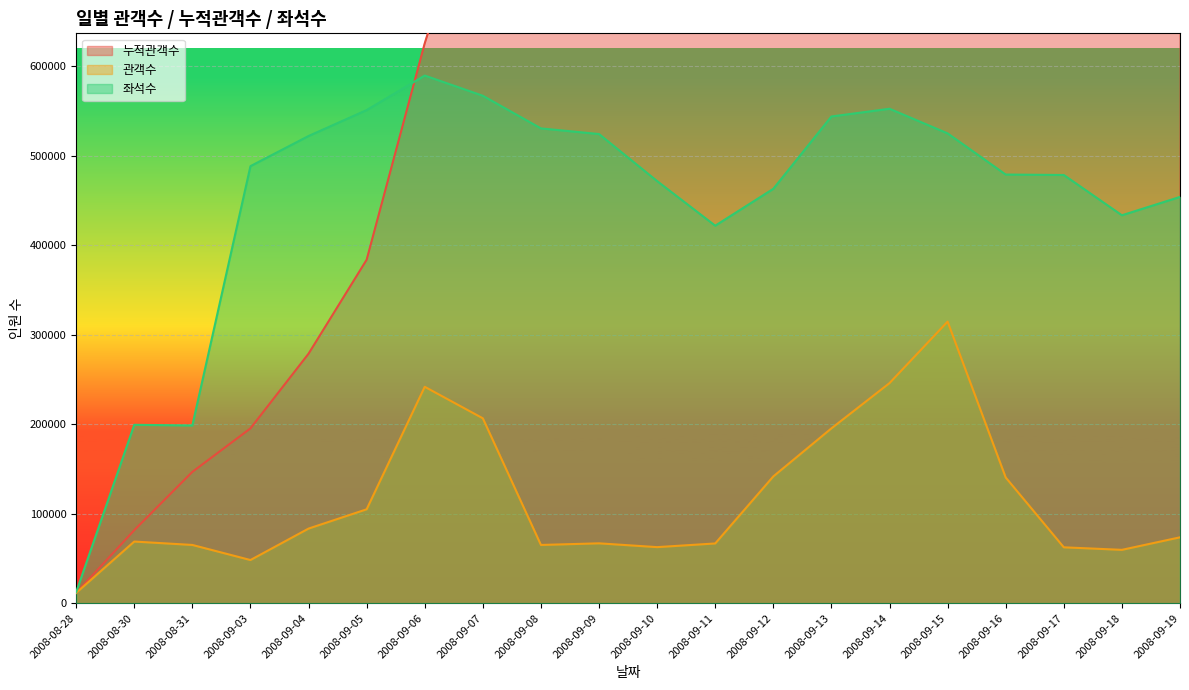

Reading left to right, what are all the values shown in this chart?

누적관객수: 2008-08-28=11574	2008-08-30=81652	2008-08-31=146819	2008-09-03=195413	2008-09-04=278860	2008-09-05=383867	2008-09-06=625783	2008-09-07=832491	2008-09-08=897649	2008-09-09=964623	2008-09-10=1027351	2008-09-11=1094182	2008-09-12=1235943	2008-09-13=1431404	2008-09-14=1677450	2008-09-15=1992216	2008-09-16=2132757	2008-09-17=2195280	2008-09-18=2254969	2008-09-19=2328661
관객수: 2008-08-28=11574	2008-08-30=68959	2008-08-31=65167	2008-09-03=48306	2008-09-04=83447	2008-09-05=105007	2008-09-06=241916	2008-09-07=206708	2008-09-08=65158	2008-09-09=66974	2008-09-10=62728	2008-09-11=66831	2008-09-12=141761	2008-09-13=195461	2008-09-14=246046	2008-09-15=314766	2008-09-16=140541	2008-09-17=62523	2008-09-18=59689	2008-09-19=73692
좌석수: 2008-08-28=12379	2008-08-30=199417	2008-08-31=198702	2008-09-03=488511	2008-09-04=522193	2008-09-05=551181	2008-09-06=589754	2008-09-07=567154	2008-09-08=530690	2008-09-09=524386	2008-09-10=471804	2008-09-11=421965	2008-09-12=463196	2008-09-13=544007	2008-09-14=552638	2008-09-15=525123	2008-09-16=479117	2008-09-17=478619	2008-09-18=433610	2008-09-19=454124